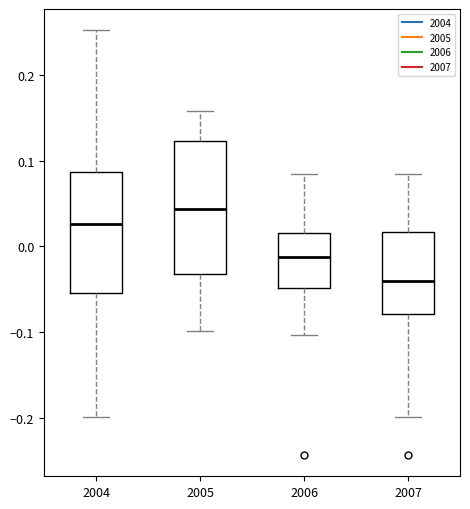

Which box's median line is the highest?

2005